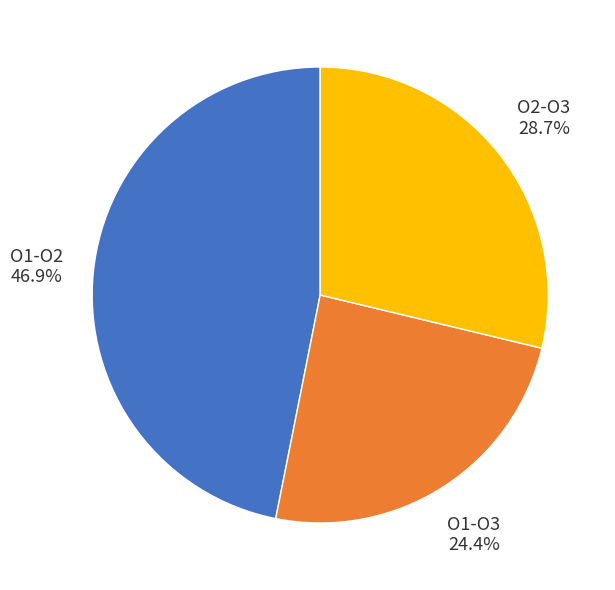

To the nearest percent, what is the average slice percentage?

33%